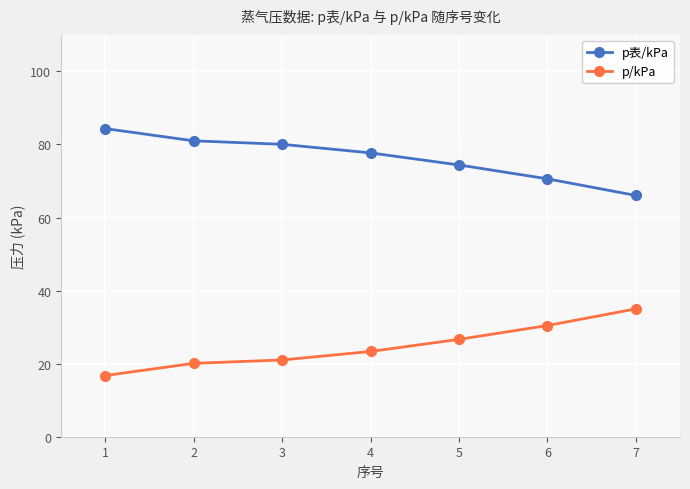

What are all the series names shown in the legend?

p表/kPa, p/kPa